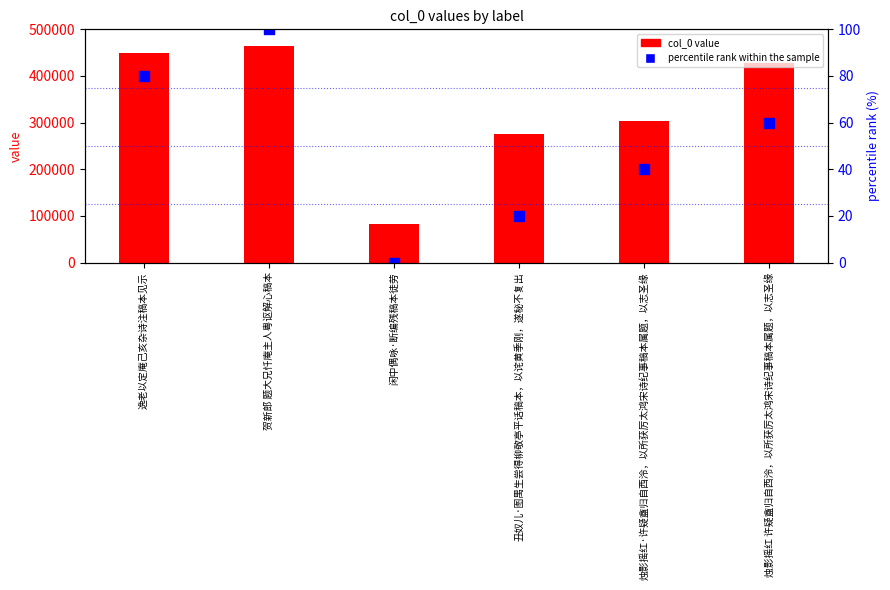

What are all the series names shown in the legend?

col_0 value, percentile rank within the sample